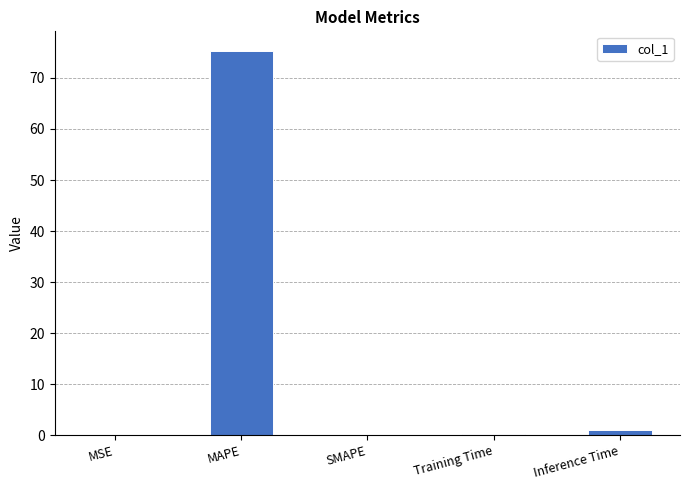

True or false: the data shows 0.0 at SMAPE.

True